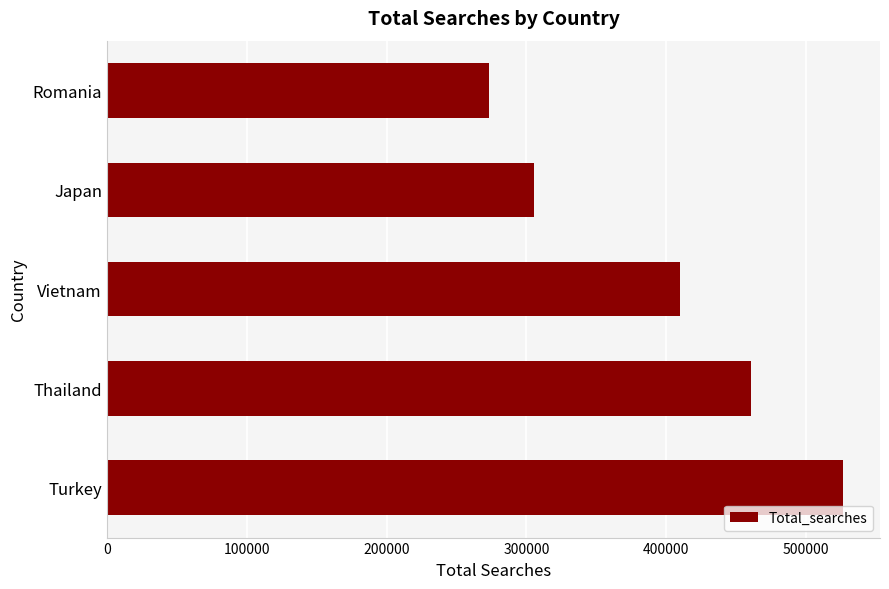

At which category does the chart reach its minimum across all series?

Romania